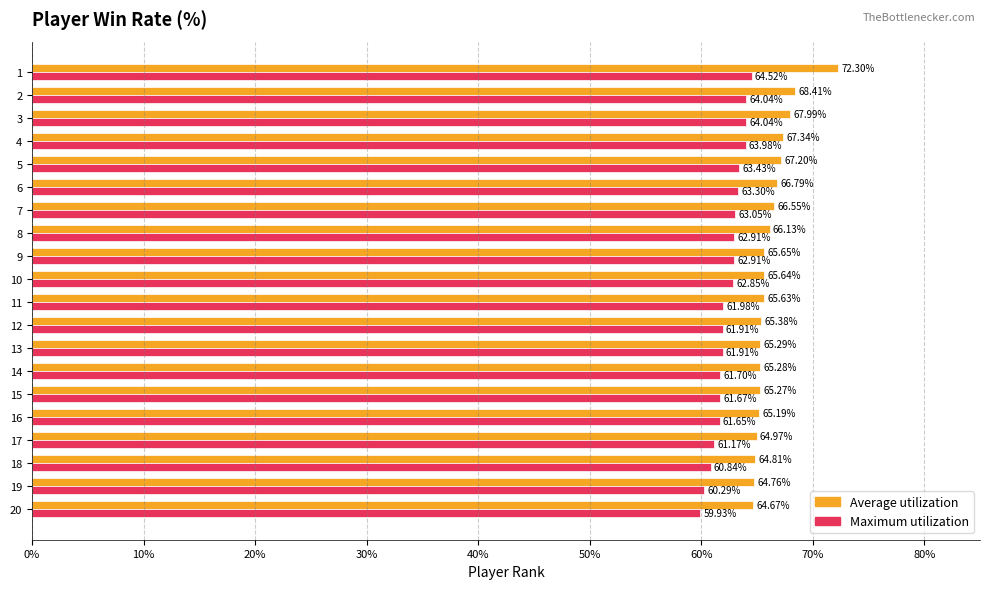

At which label is Average utilization closest to 68?

3